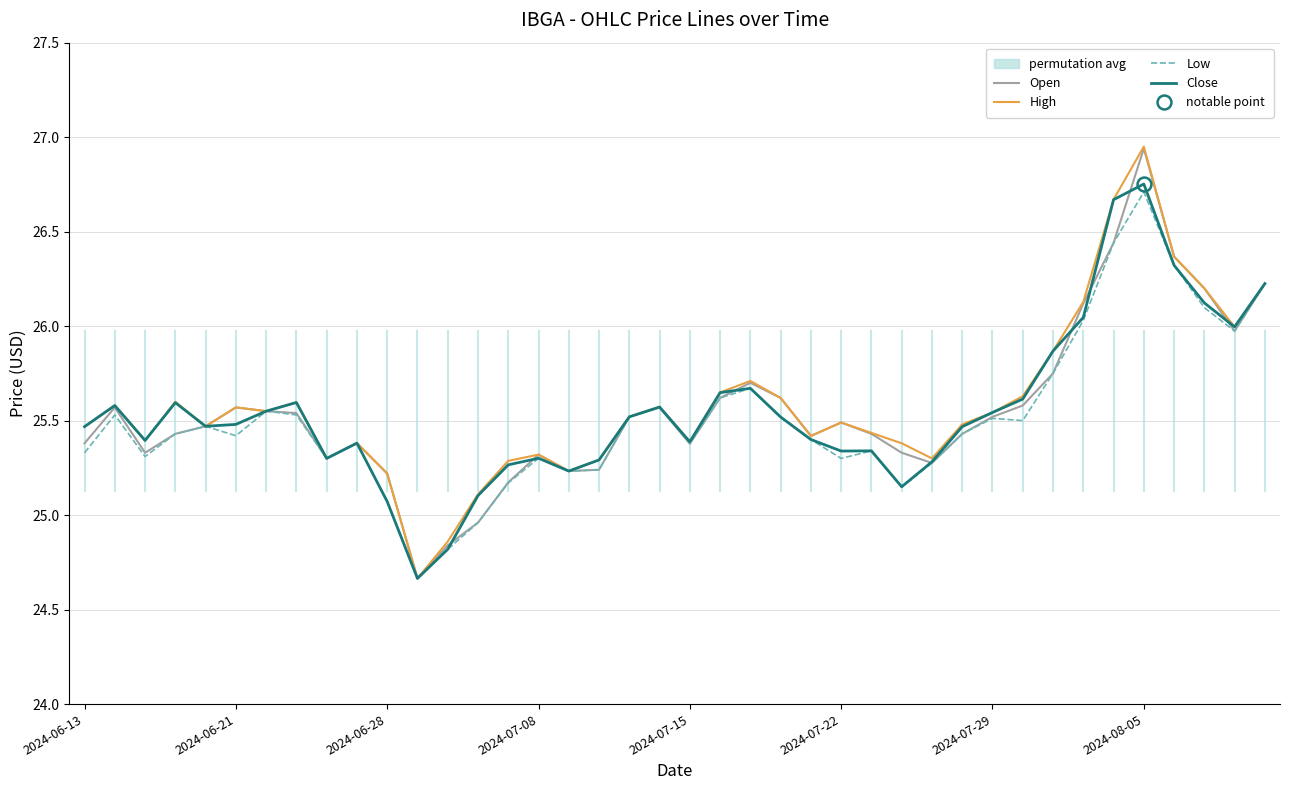

What is the highest value of the Low series?

26.7